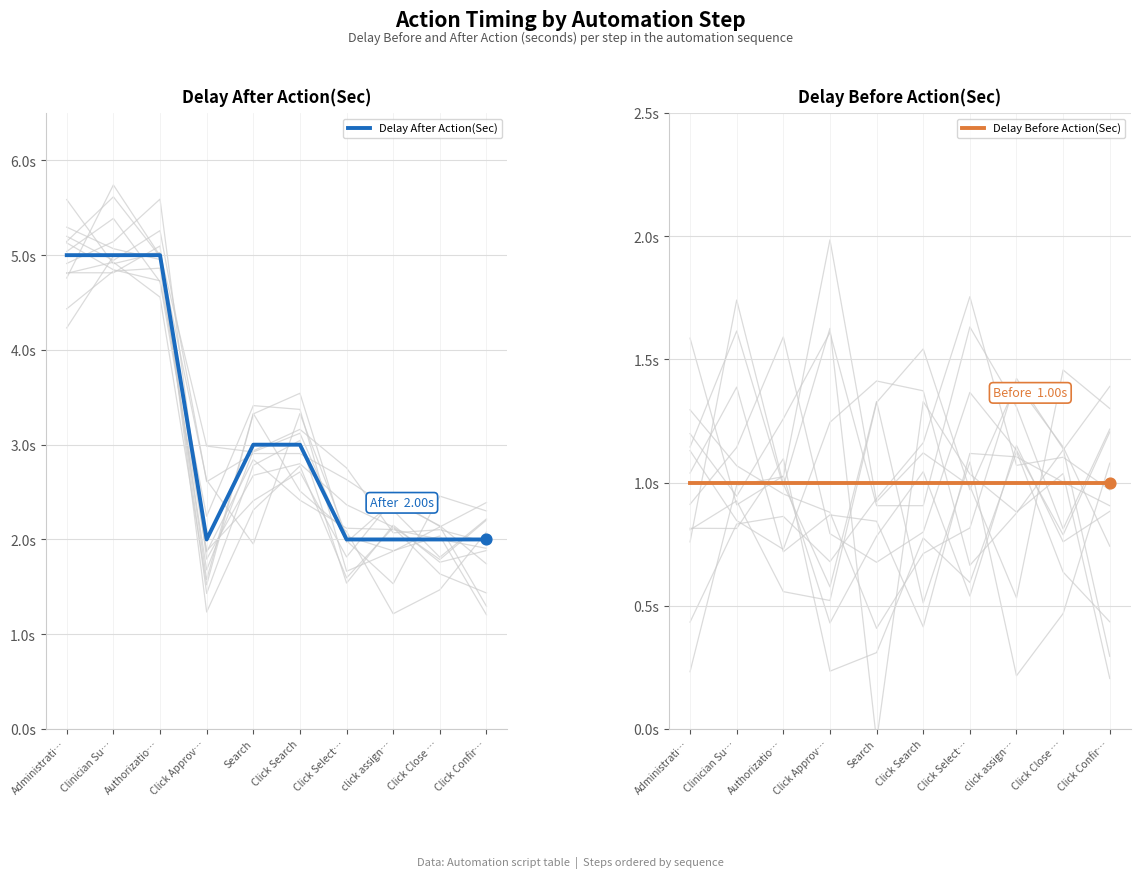

Is the value of Delay After Action(Sec) at Click Approv… greater than the value of Delay Before Action(Sec) at Click Select…?

Yes